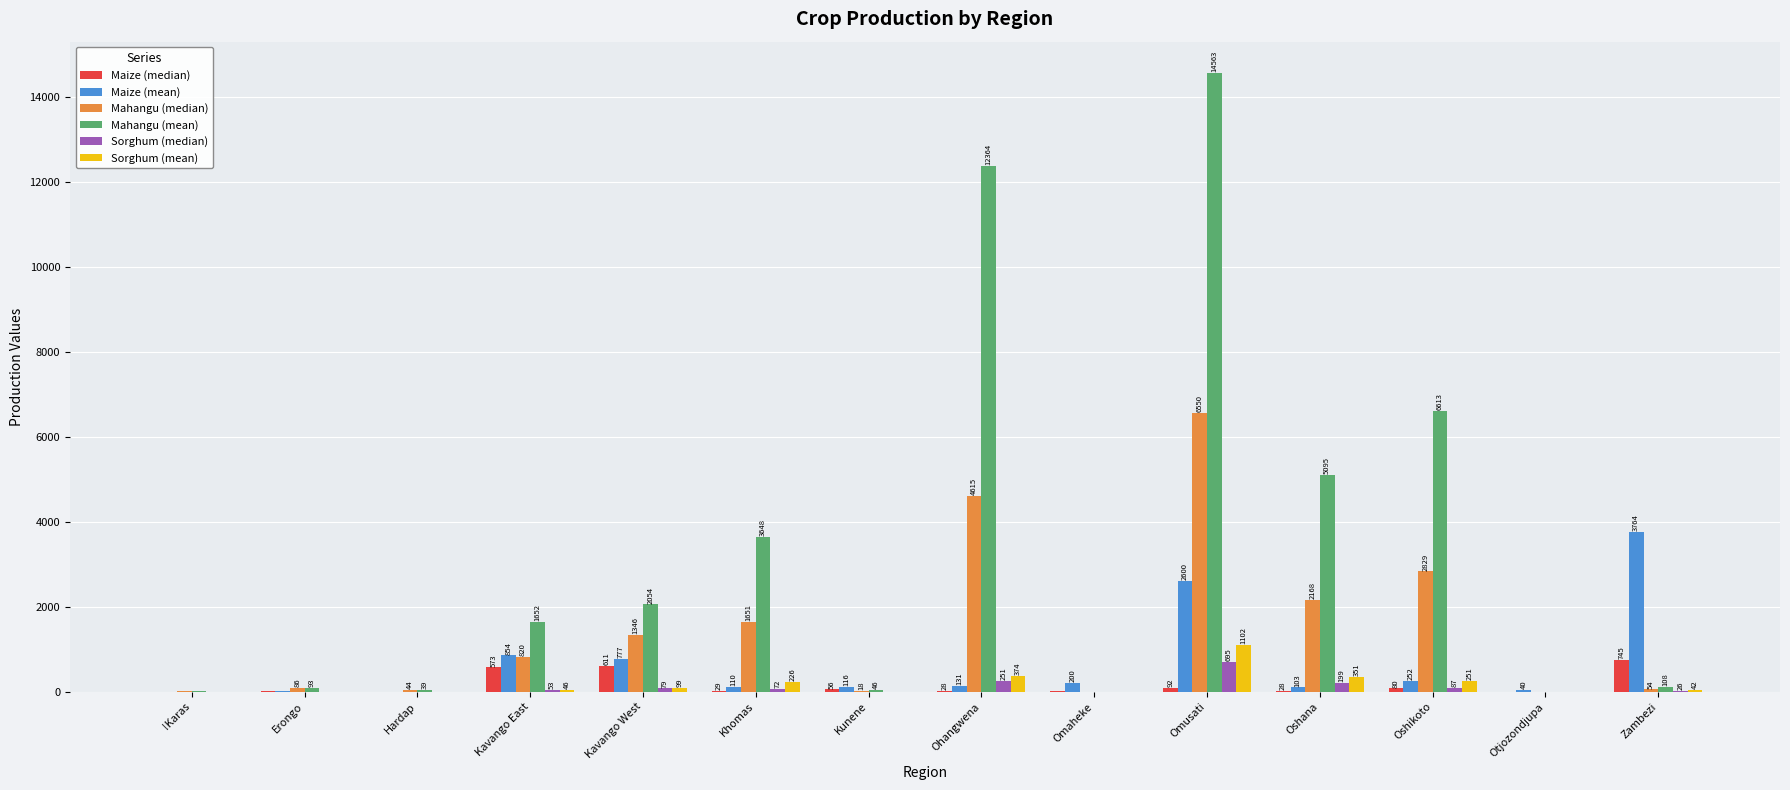

Which label corresponds to the largest value in the chart?

Omusati